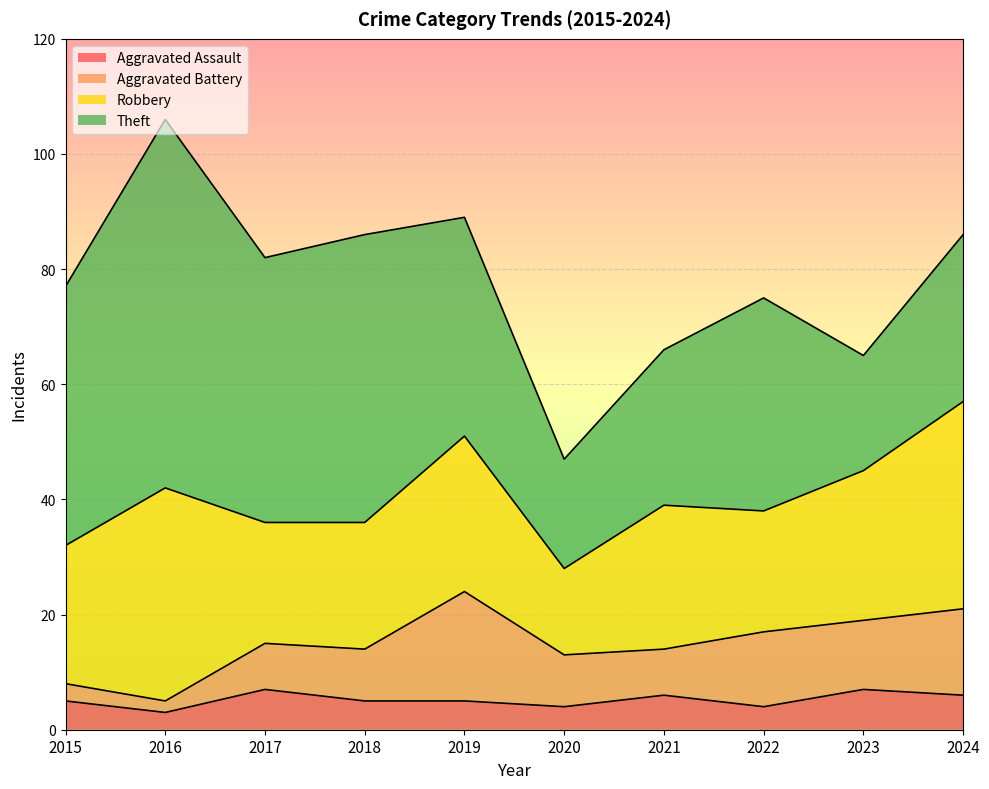

What is the difference between the maximum and second lowest values in the Aggravated Assault series?

3